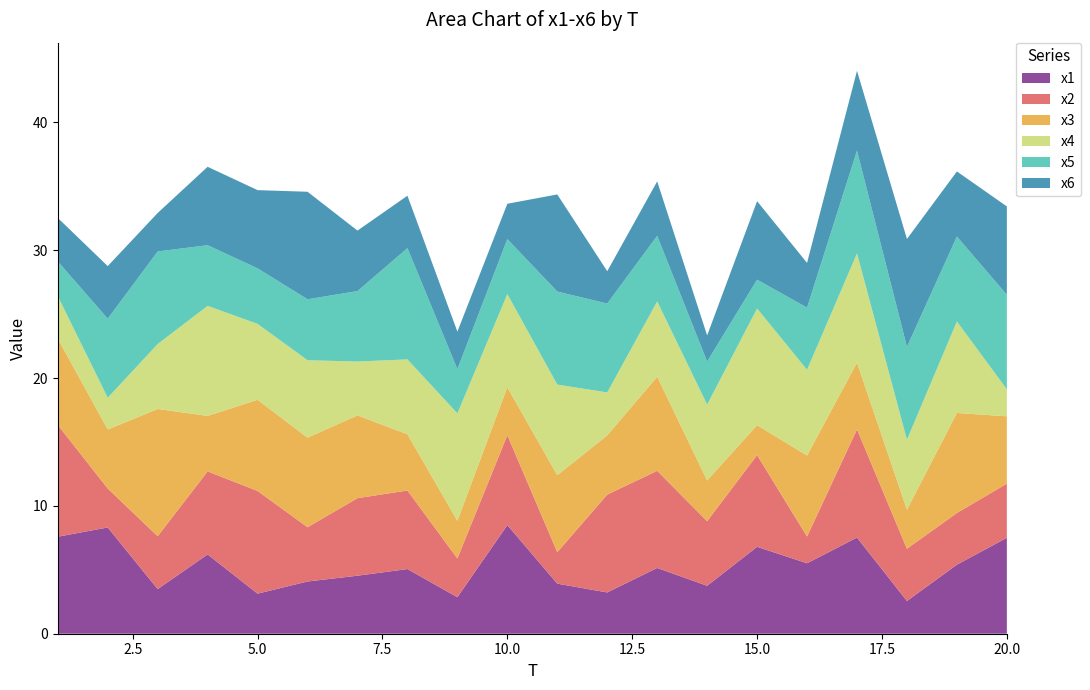

Reading right to left, list all the values displayed in this chart.

x1: 7.5	5.4	2.6	7.5	5.5	6.8	3.7	5.1	3.2	3.9	8.5	2.9	5.1	4.5	4.1	3.1	6.2	3.5	8.3	7.6
x2: 4.2	4.0	4.1	8.5	2.1	7.2	5.1	7.6	7.7	2.5	7.0	3.0	6.1	6.1	4.2	8.0	6.5	4.1	3.0	8.7
x3: 5.3	7.8	3.1	5.2	6.3	2.3	3.2	7.4	4.6	6.0	3.7	2.9	4.4	6.5	7.0	7.1	4.3	10.0	4.6	6.8
x4: 2.1	7.2	5.5	8.5	6.7	9.1	5.9	5.9	3.4	7.1	7.3	8.4	5.9	4.2	6.1	5.9	8.6	5.1	2.5	3.3
x5: 7.4	6.6	7.3	8.0	4.9	2.3	3.4	5.1	7.0	7.3	4.3	3.5	8.7	5.5	4.8	4.3	4.7	7.2	6.2	2.7
x6: 6.9	5.1	8.4	6.2	3.5	6.1	2.0	4.3	2.5	7.6	2.8	2.9	4.1	4.7	8.4	6.1	6.1	3.0	4.1	3.4